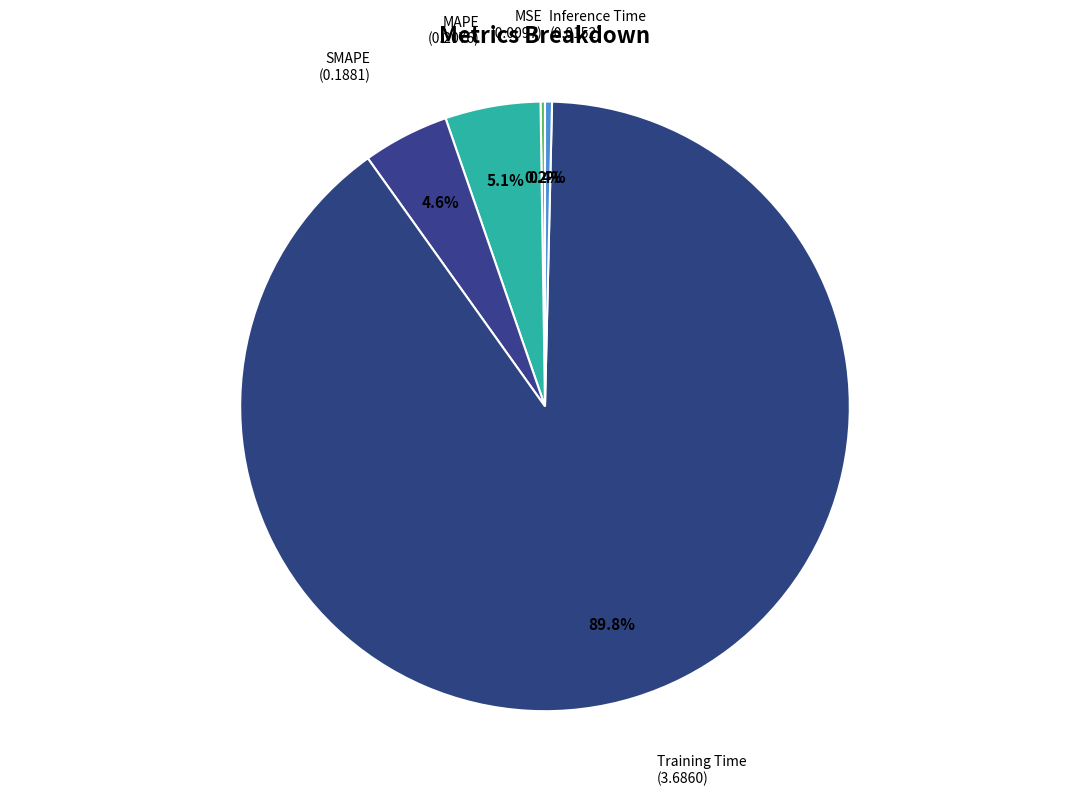

What percentage is the SMAPE slice, to the nearest percent?

5%